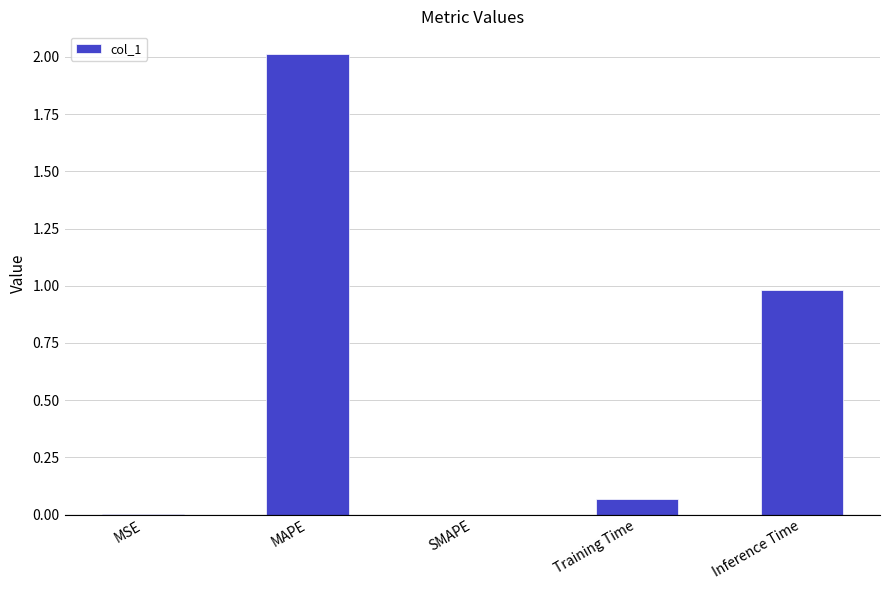

What is the greatest value displayed?

2.0